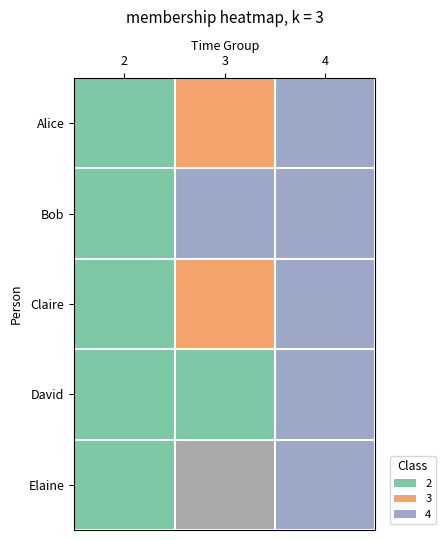

List the labels in order of Bob value, smallest first.

2, 3, 4